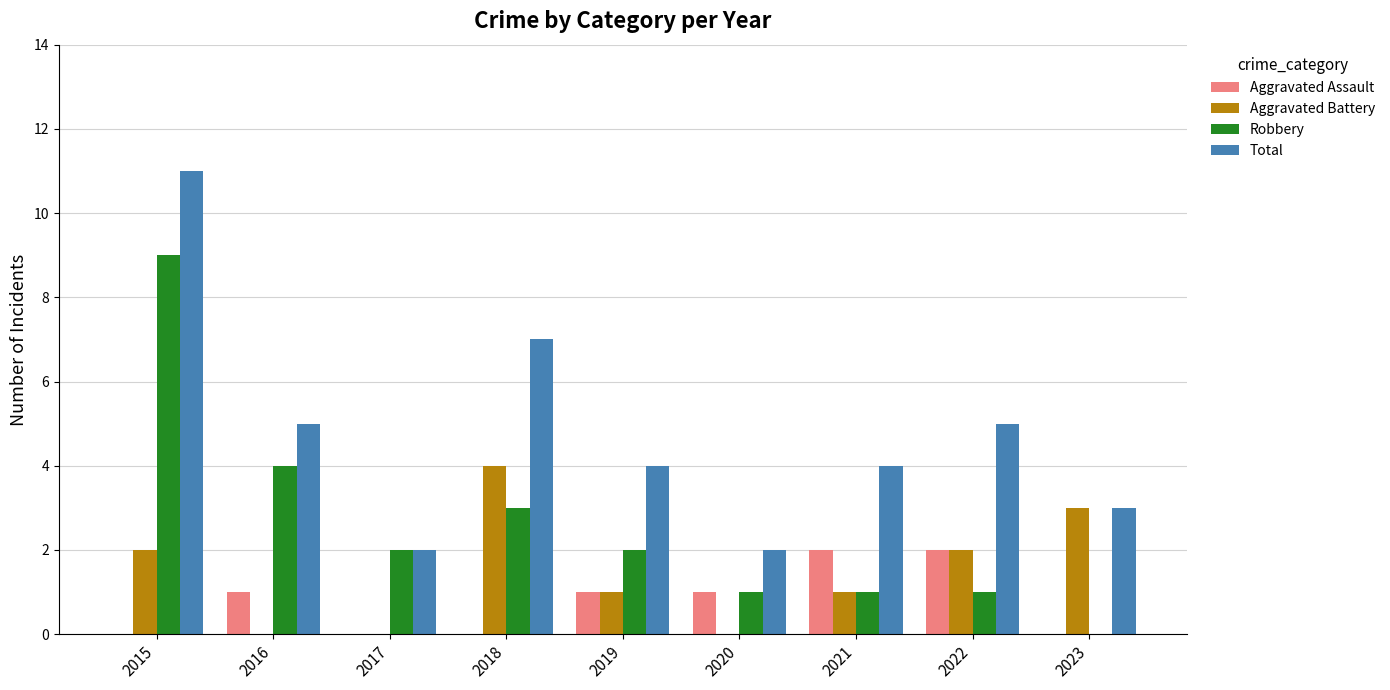

True or false: Total has a value of 3 at 2022.

False